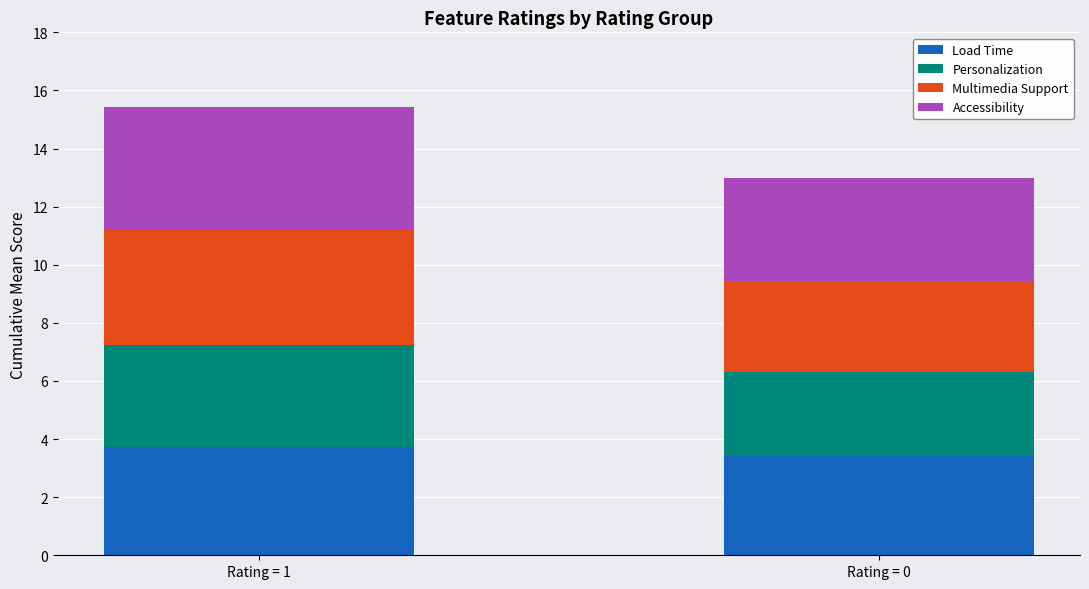

What is the average value of the Load Time series?

3.6